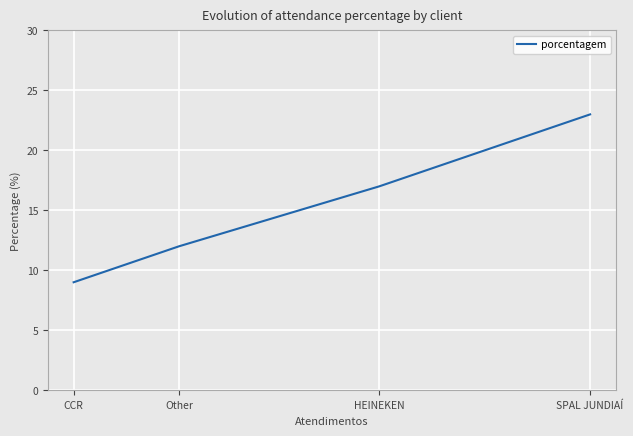

Rank the categories by value from highest to lowest.

SPAL JUNDIAÍ, HEINEKEN, Other, CCR